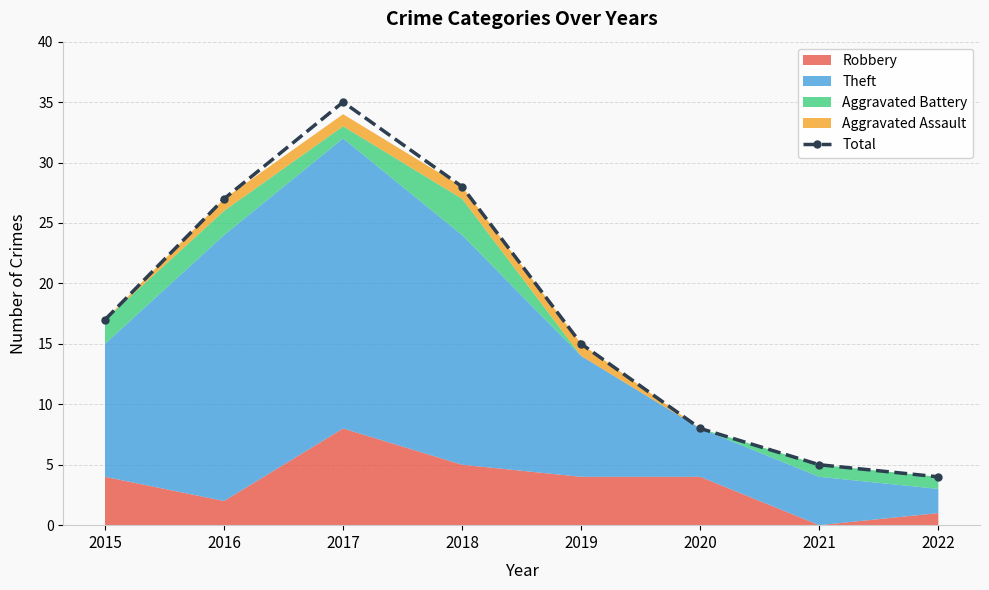

Reading left to right, extract all data points from this chart.

2015=17	2016=27	2017=35	2018=28	2019=15	2020=8	2021=5	2022=4